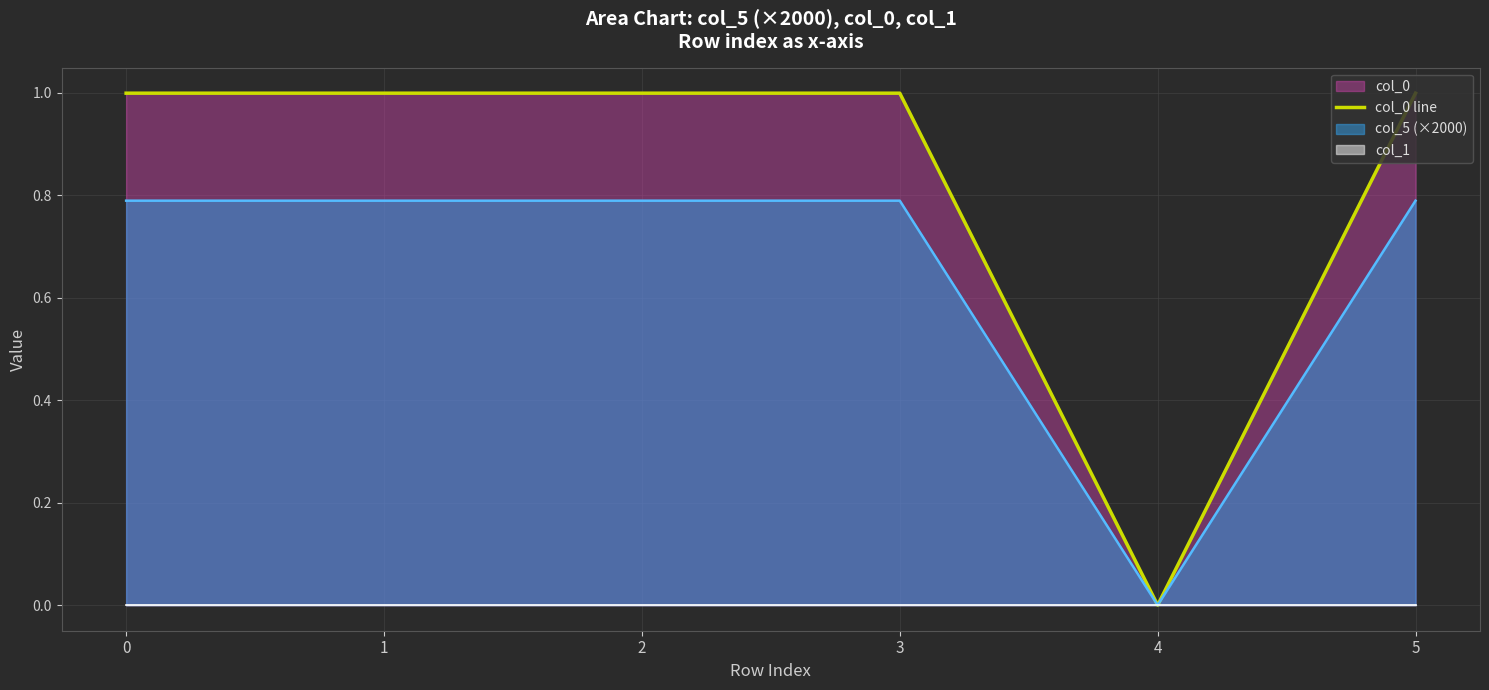

At which category does the data reach its first local valley?

1